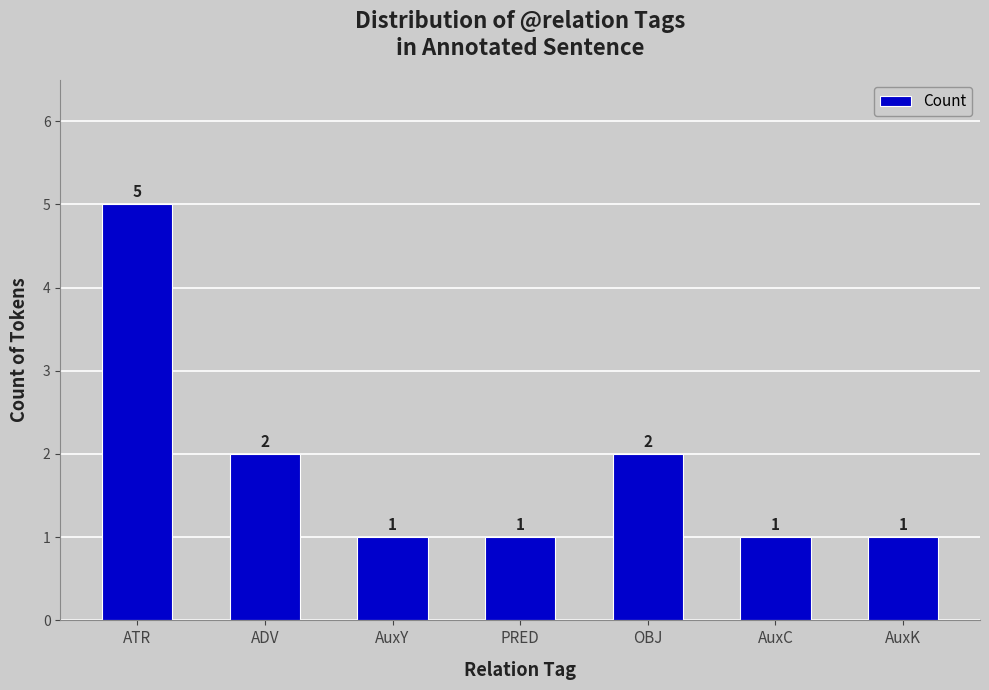

What is the label of the 5th bar from the left?

OBJ